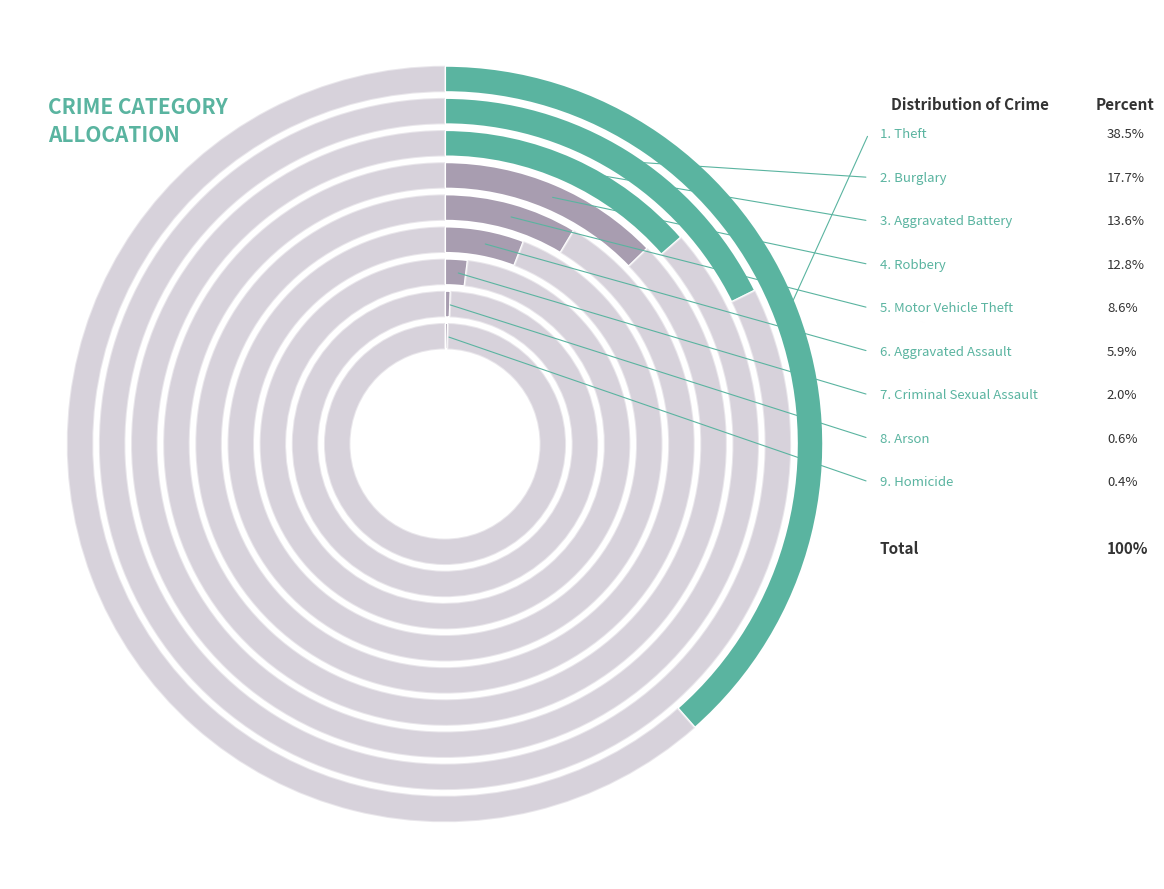

Is it true that Aggravated Assault is 6% of the pie?

True